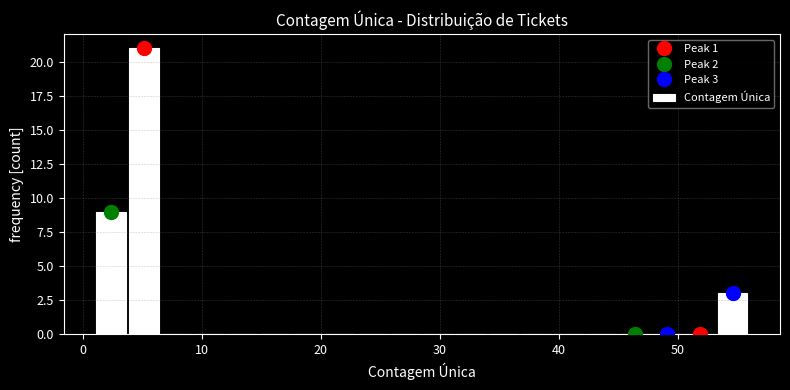

Read against the x-axis, roughly where is the centre of the tallest bar?

5